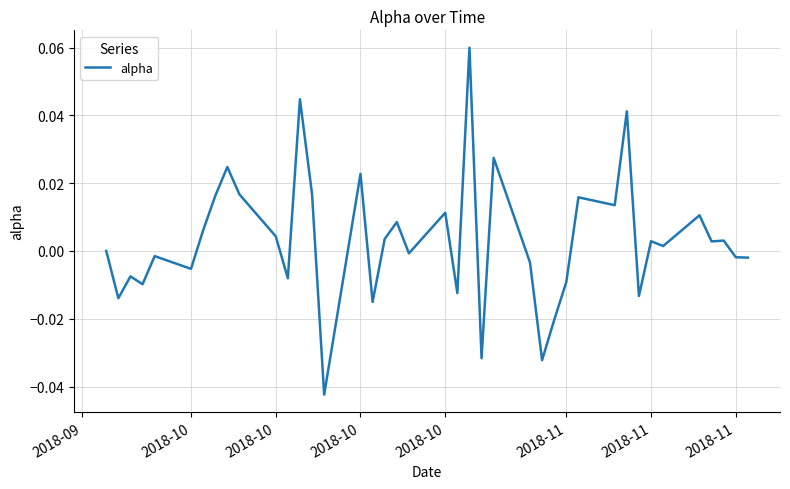

Reading left to right, list all the values displayed in this chart.

0.0	-0.0	-0.0	-0.0	-0.0	-0.0	0.0	0.0	0.0	0.0	0.0	-0.0	0.0	0.0	-0.0	0.0	-0.0	0.0	0.0	-0.0	0.0	-0.0	0.1	-0.0	0.0	-0.0	-0.0	-0.0	-0.0	0.0	0.0	0.0	-0.0	0.0	0.0	0.0	0.0	0.0	-0.0	-0.0